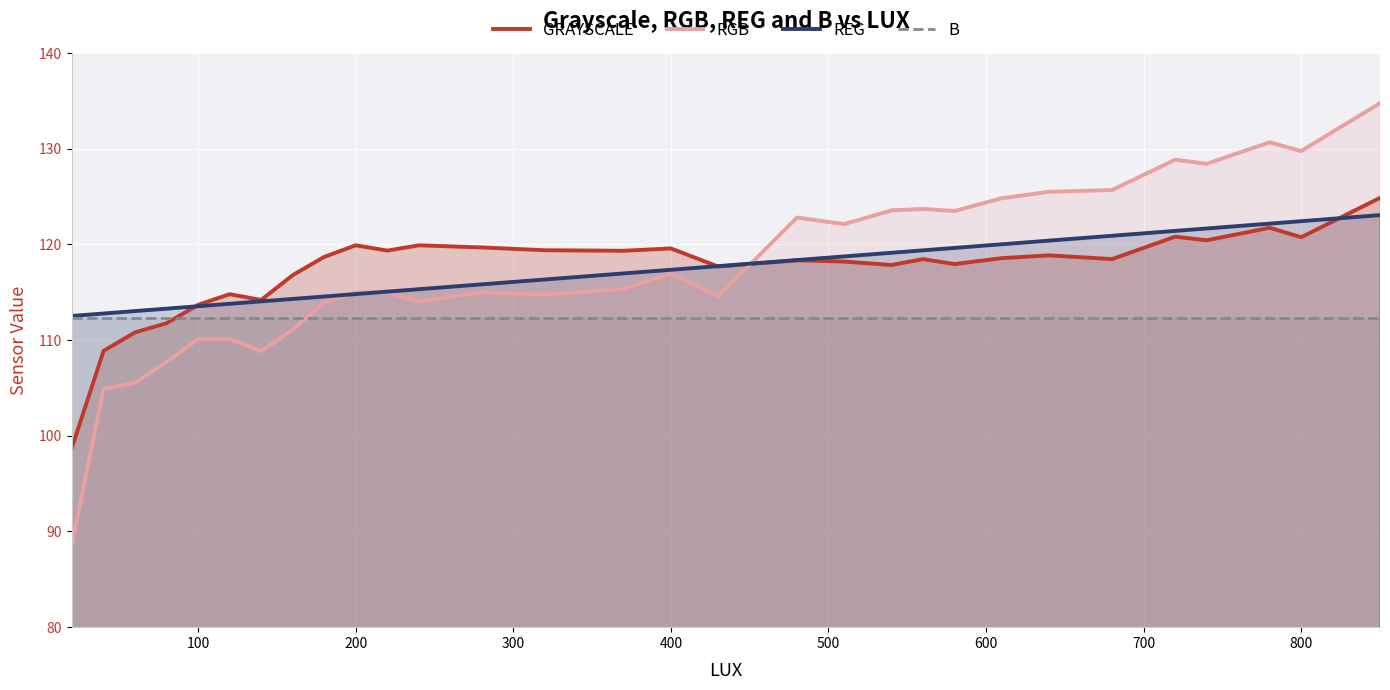

Rank the series by their maximum value, from highest to lowest.

RGB, GRAYSCALE, REG, B